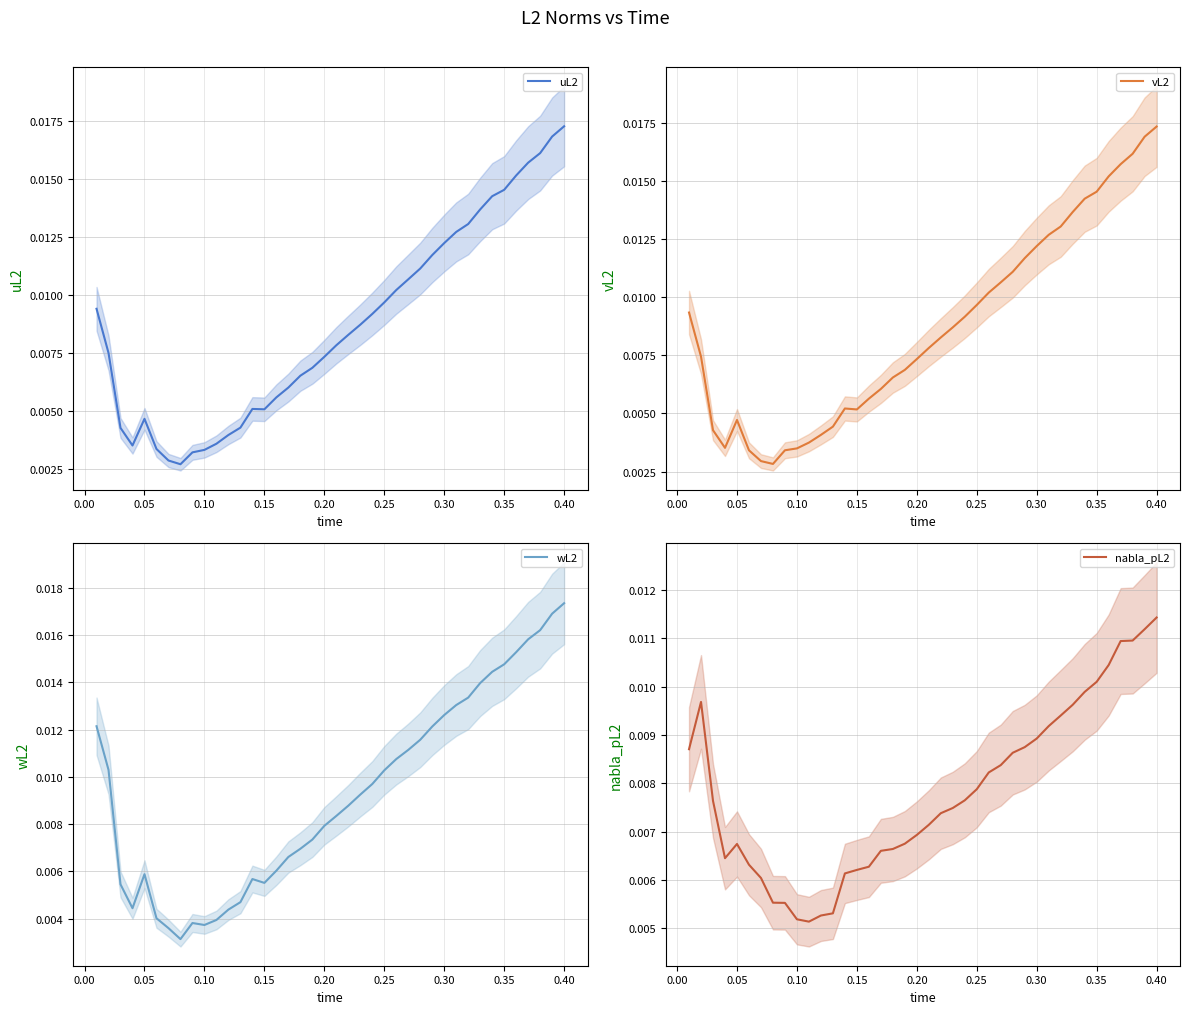

At how many categories does at least one series exceed 0?

40